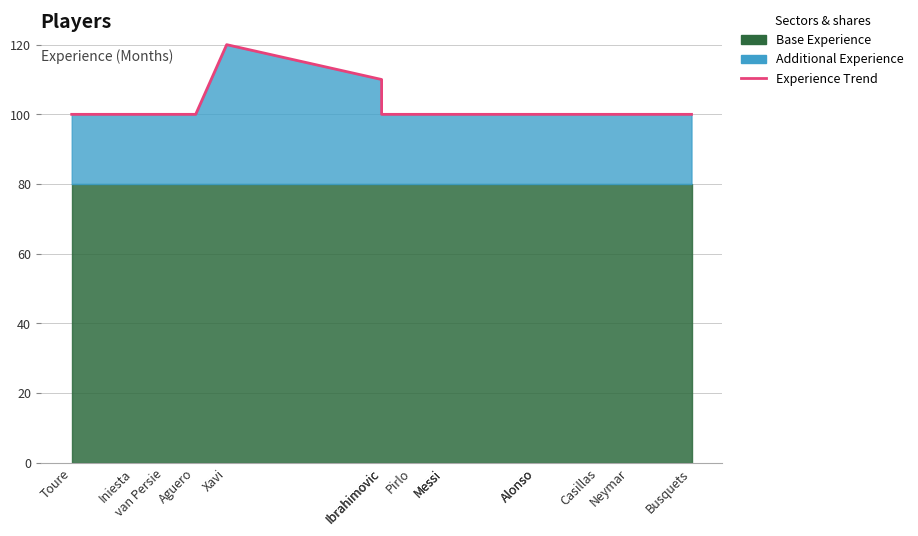

Is it true that the value at Aguero is 100?

True